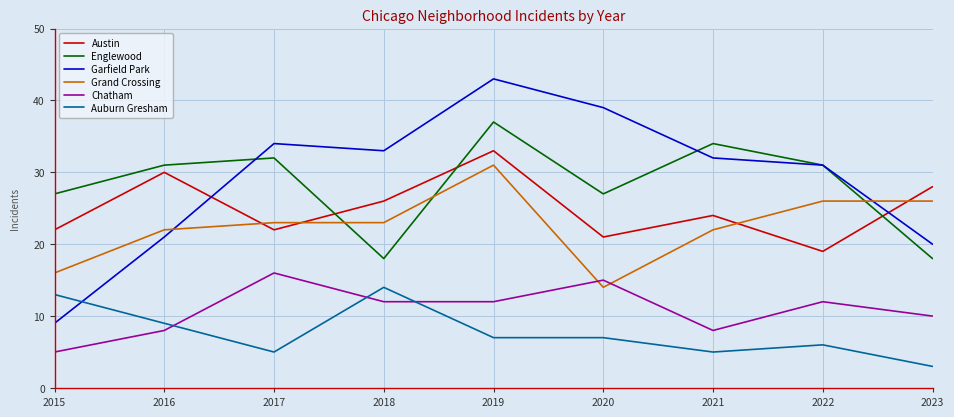

The Grand Crossing series shows 23 at 2017. True or false?

True